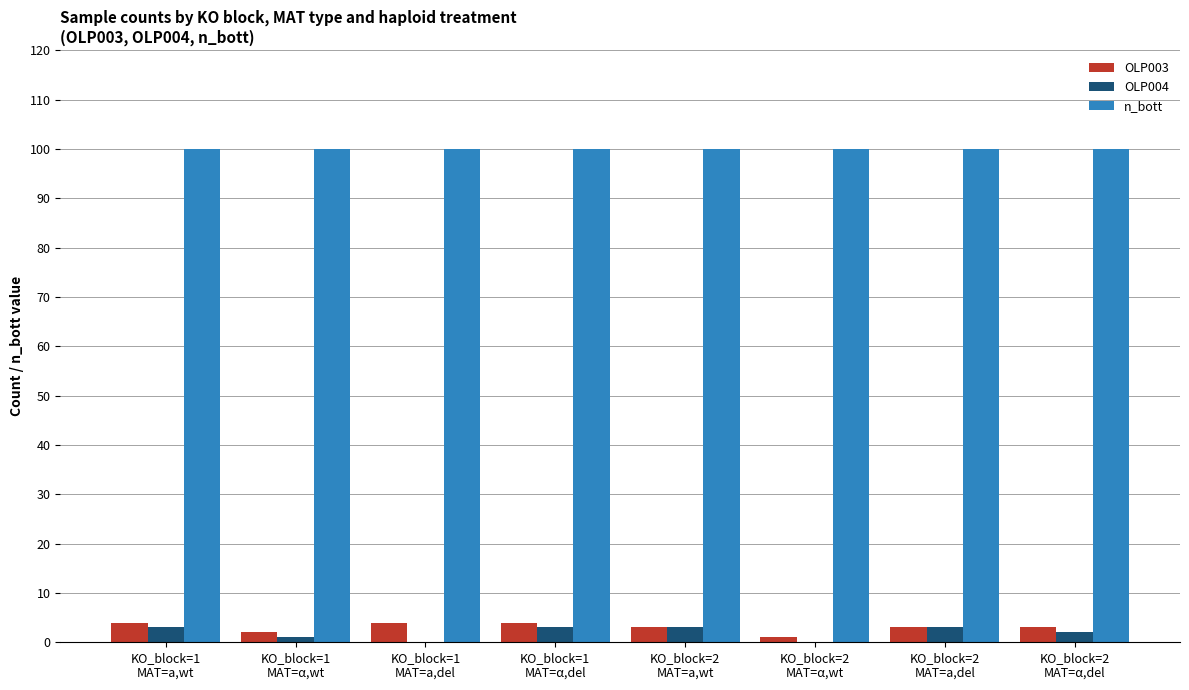

Reading left to right, transcribe all the data shown in this chart.

OLP003: 4	2	4	4	3	1	3	3
OLP004: 3	1	0	3	3	0	3	2
n_bott: 100	100	100	100	100	100	100	100